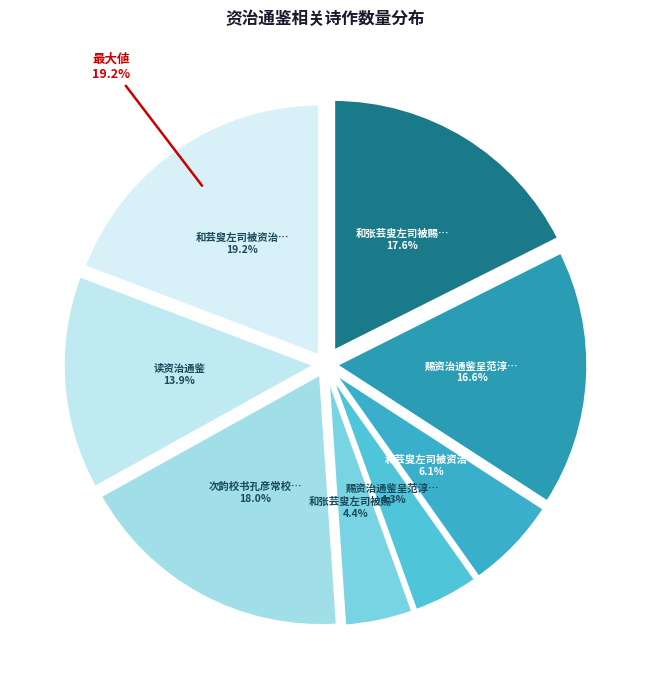

Which slice is the largest?

和芸叟左司被资治通鉴之赐感事赋诗